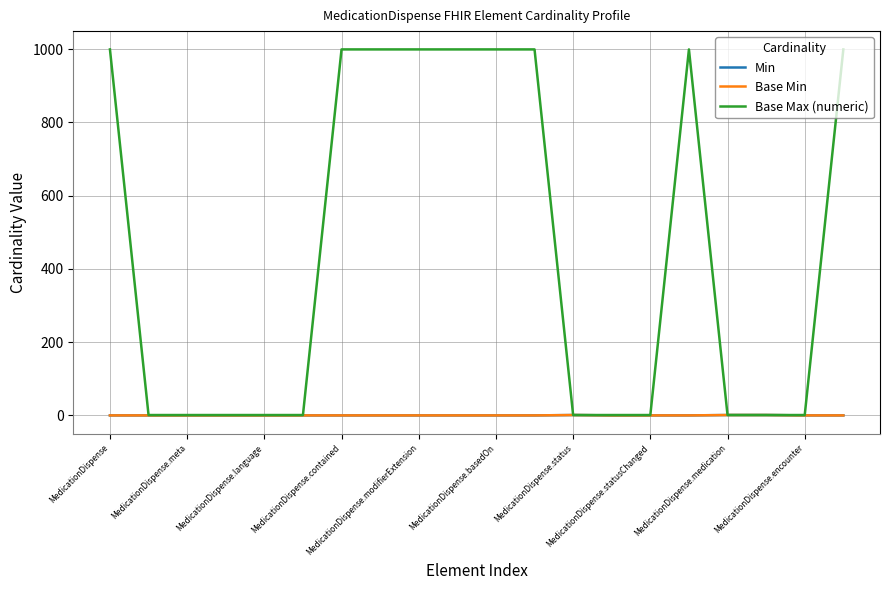

Reading left to right, transcribe all the data shown in this chart.

Min: 0	0	0	0	0	0	0	0	0	0	0	0	1	0	0	0	1	1	0	0
Base Min: 0	0	0	0	0	0	0	0	0	0	0	0	1	0	0	0	1	1	0	0
Base Max (numeric): 999	1	1	1	1	1	999	999	999	999	999	999	1	1	1	999	1	1	1	999